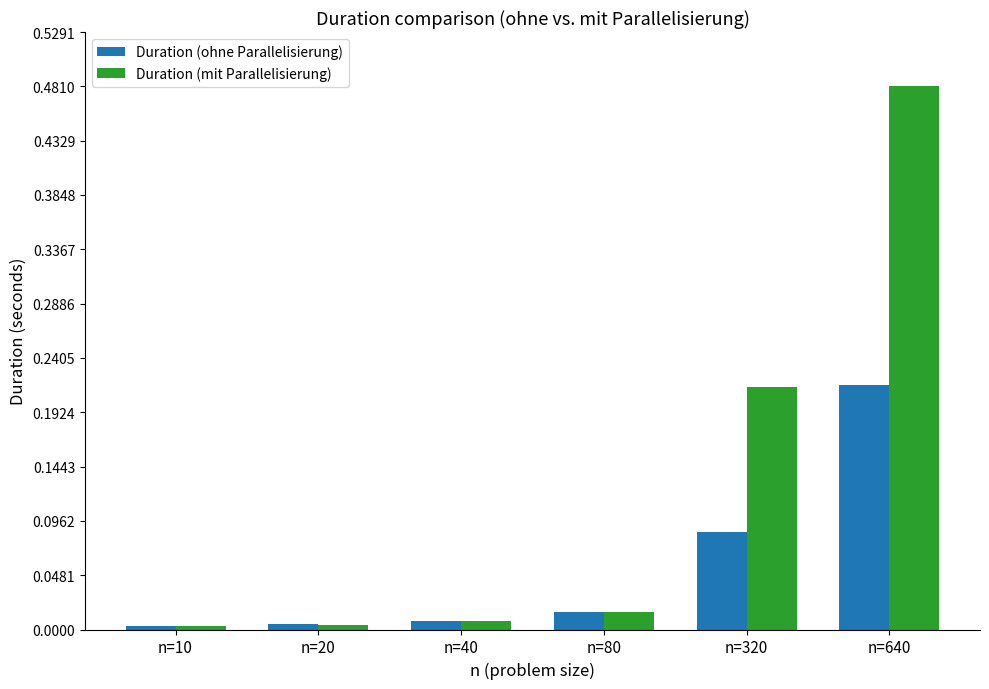

List the series in order of their peak value, lowest first.

Duration (ohne Parallelisierung), Duration (mit Parallelisierung)